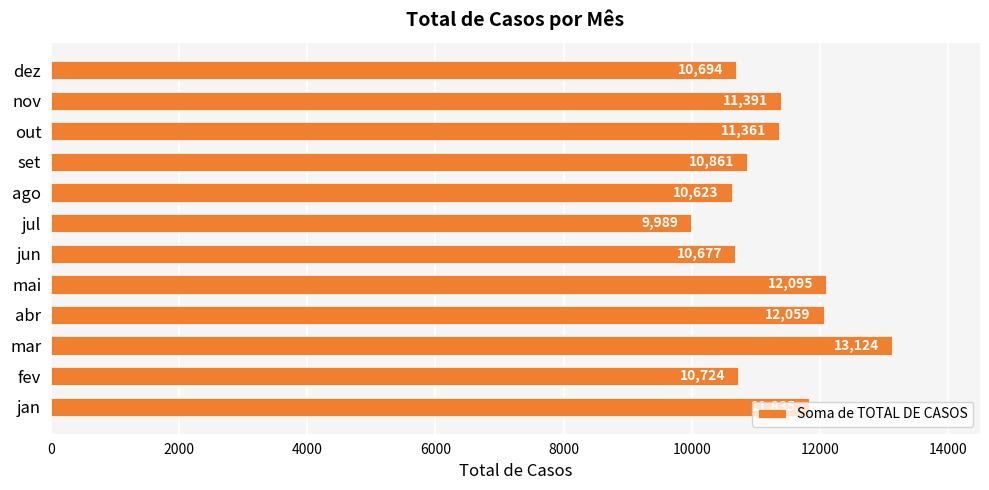

Count the number of data series in this chart.

1